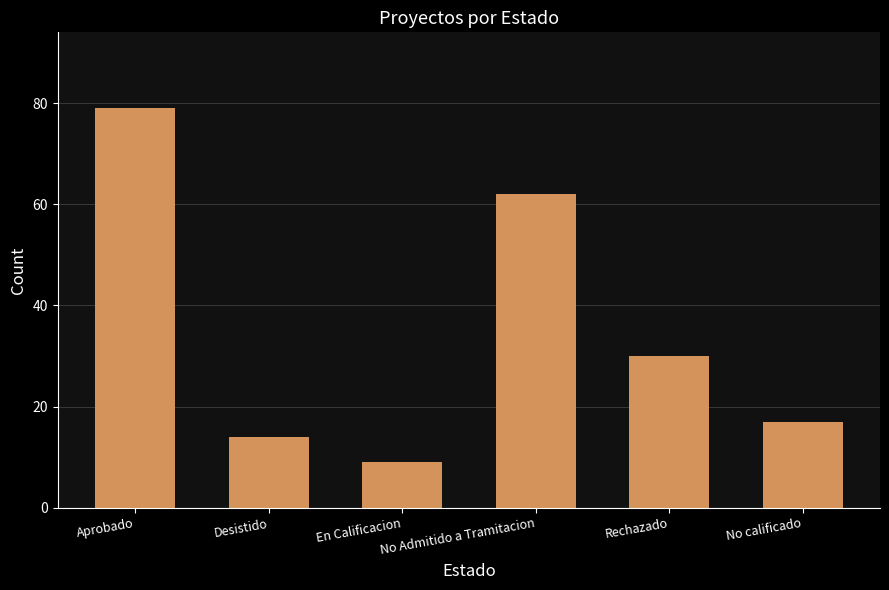

Which has a higher value, No Admitido a Tramitacion or Rechazado?

No Admitido a Tramitacion